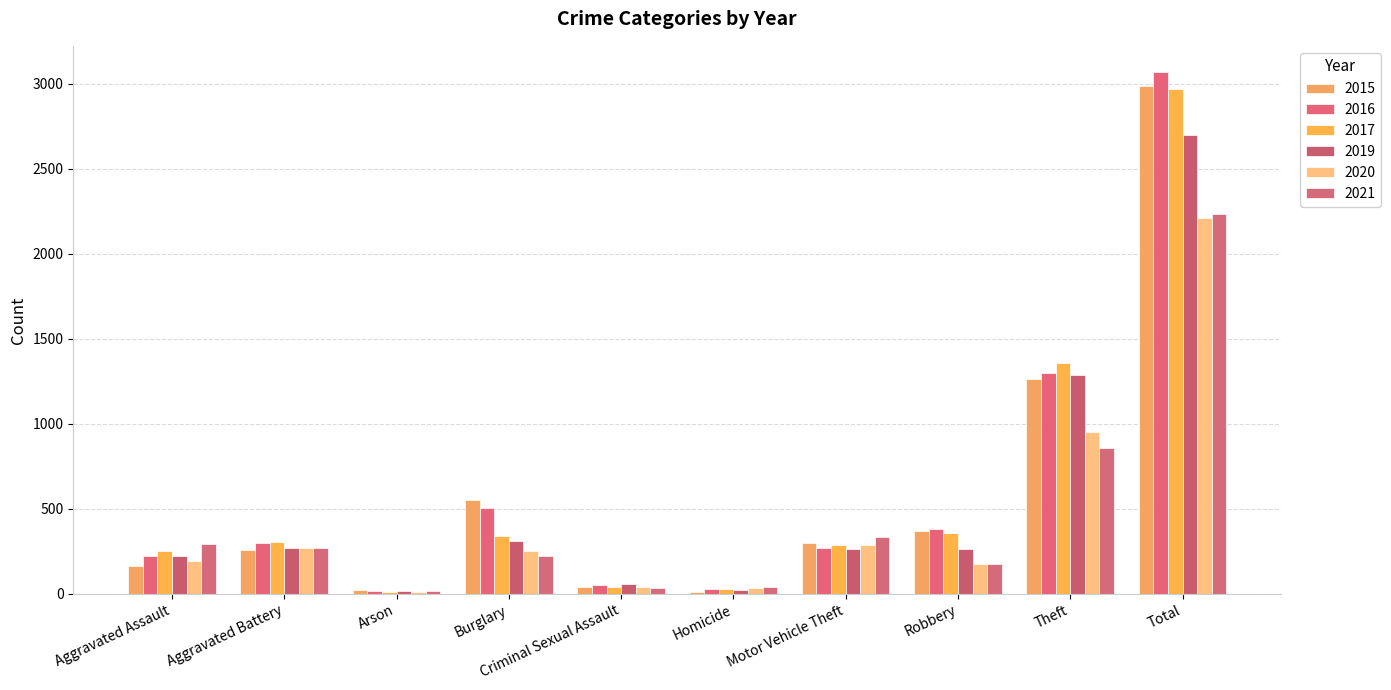

Which category has the highest value across all series?

Total